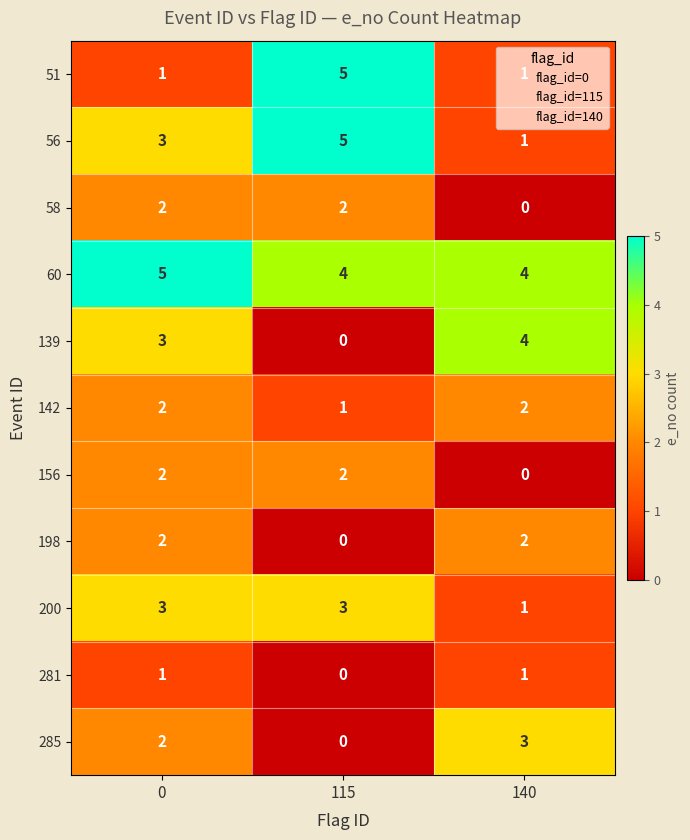

What is the sum of all 156 values?

4